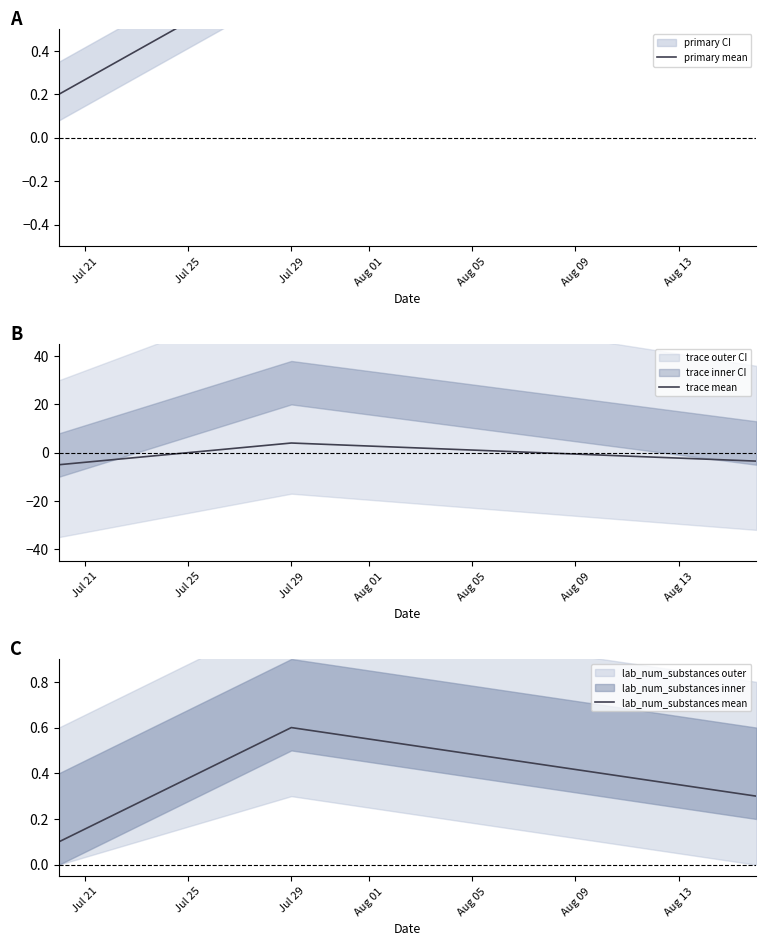

What is the maximum value for trace mean?

4.0